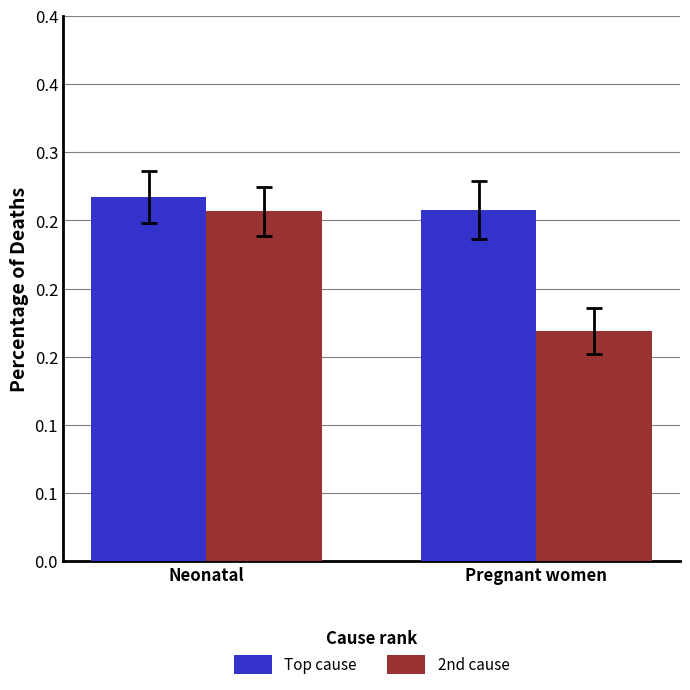

At Neonatal, list the series in order from smallest to largest.

2nd cause, Top cause